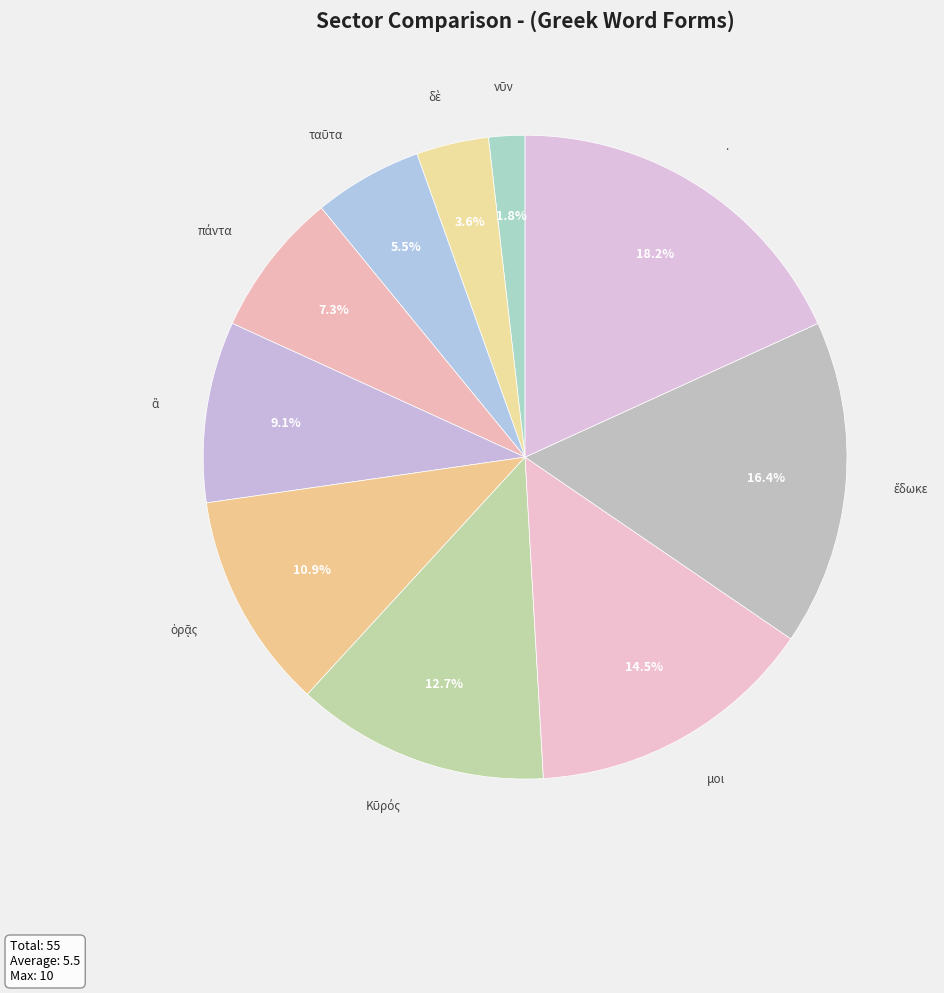

Which category has the biggest portion of the pie?

.